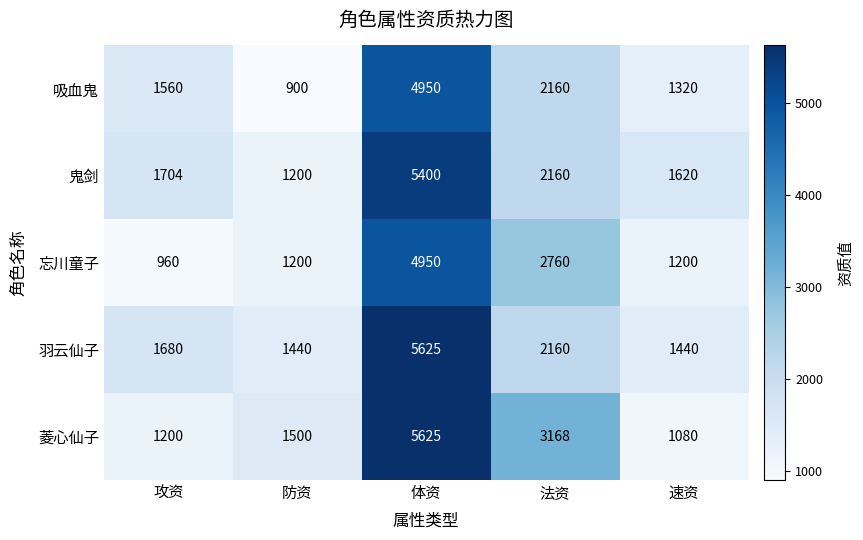

At which category is the sum across all series the highest?

体资